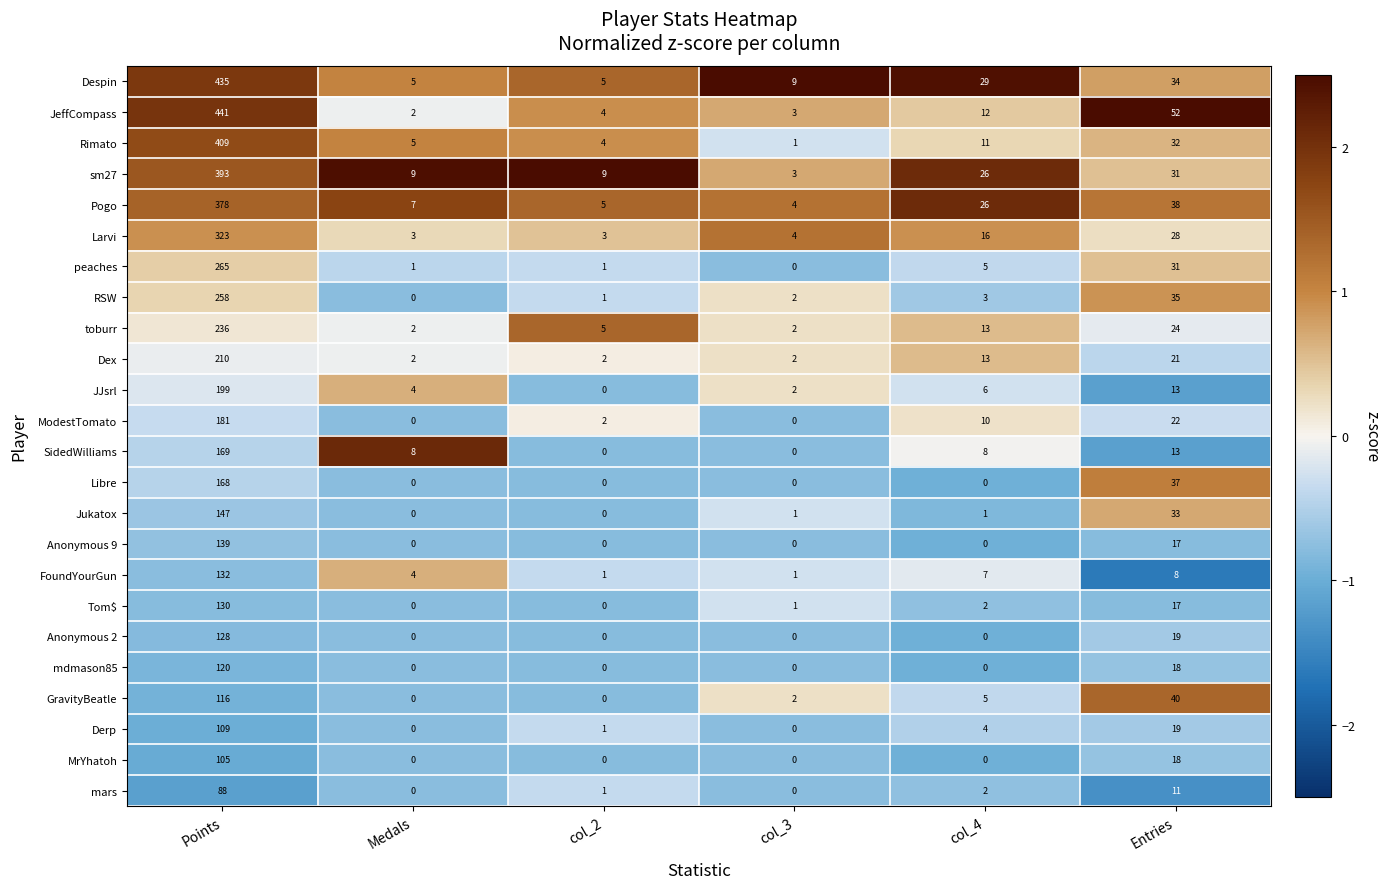

List the series in order of their peak value, lowest first.

mars, MrYhatoh, Derp, GravityBeatle, mdmason85, Anonymous 2, Tom$, FoundYourGun, Anonymous 9, Jukatox, Libre, SidedWilliams, ModestTomato, JJsrl, Dex, toburr, RSW, peaches, Larvi, Pogo, sm27, Rimato, Despin, JeffCompass